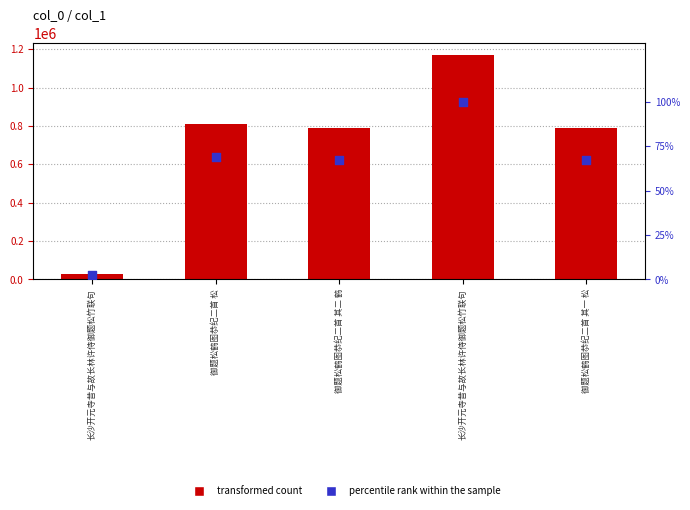

Which series has the largest Y range (max minus min)?

col_0